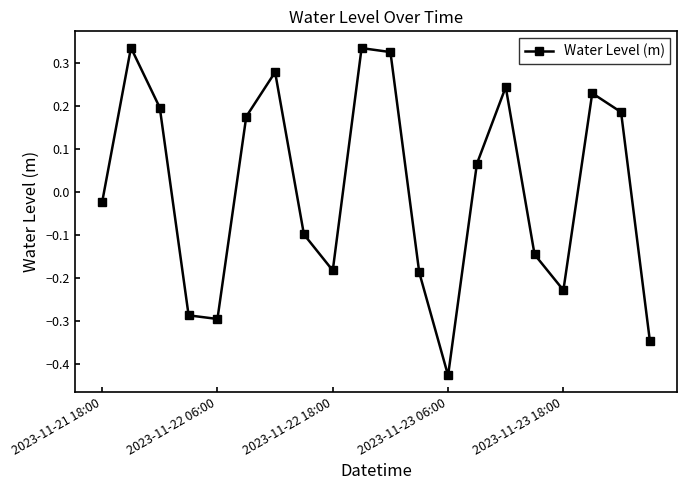

What is the difference between the second highest and second lowest values?

0.7